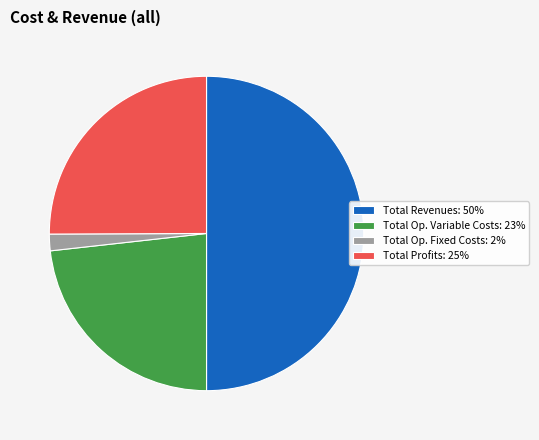

True or false: Total Op. Fixed Costs: 2% accounts for 2% of the total.

True